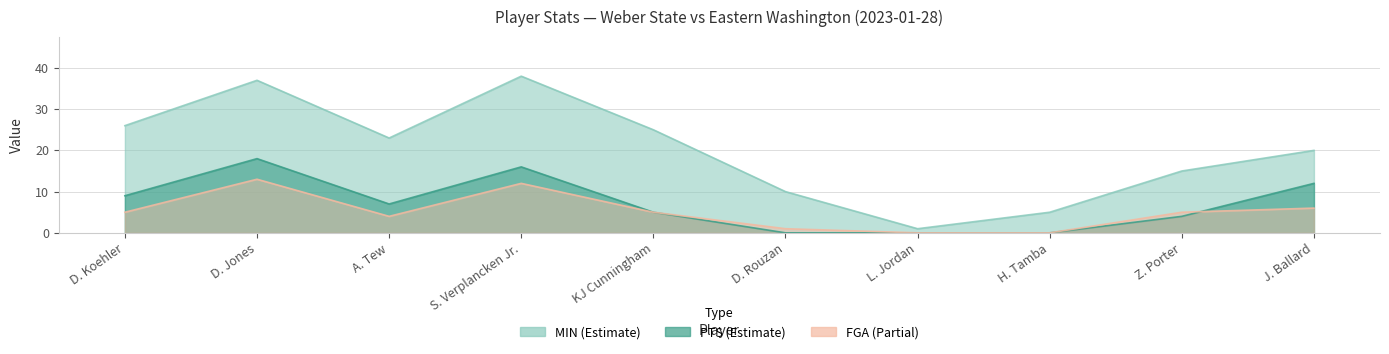

Where is the first local maximum for MIN?

D. Jones